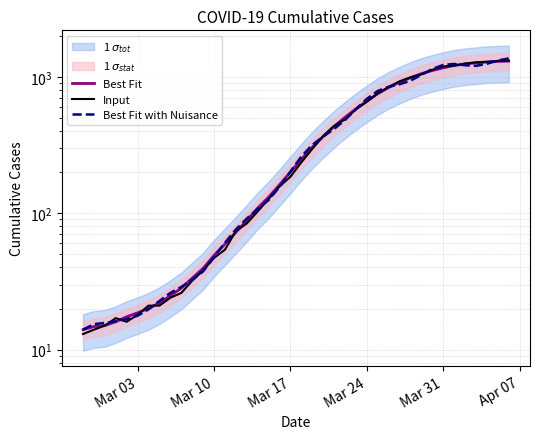

What is the minimum value shown in the chart?

13.0